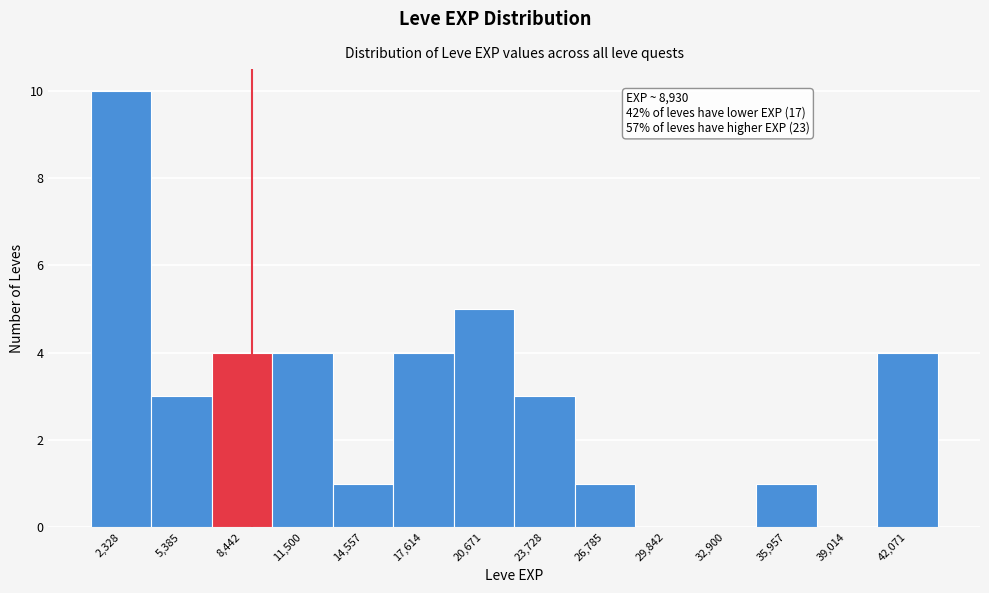

Which range on the x-axis has the tallest bar?

1000 to 4000